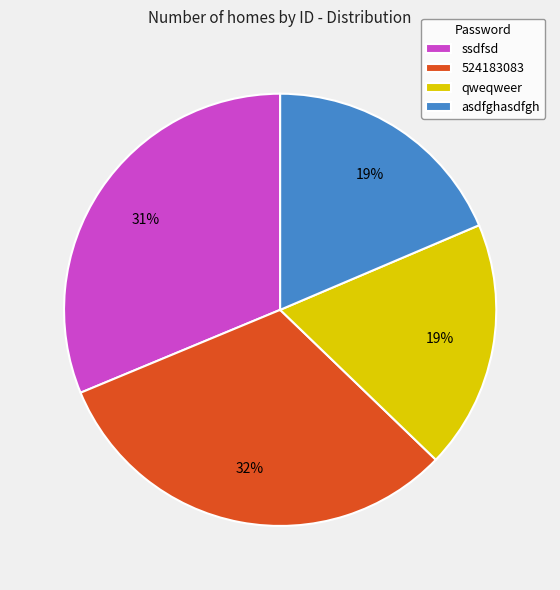

Is the sum of ssdfsd and 524183083 greater than half?

Yes